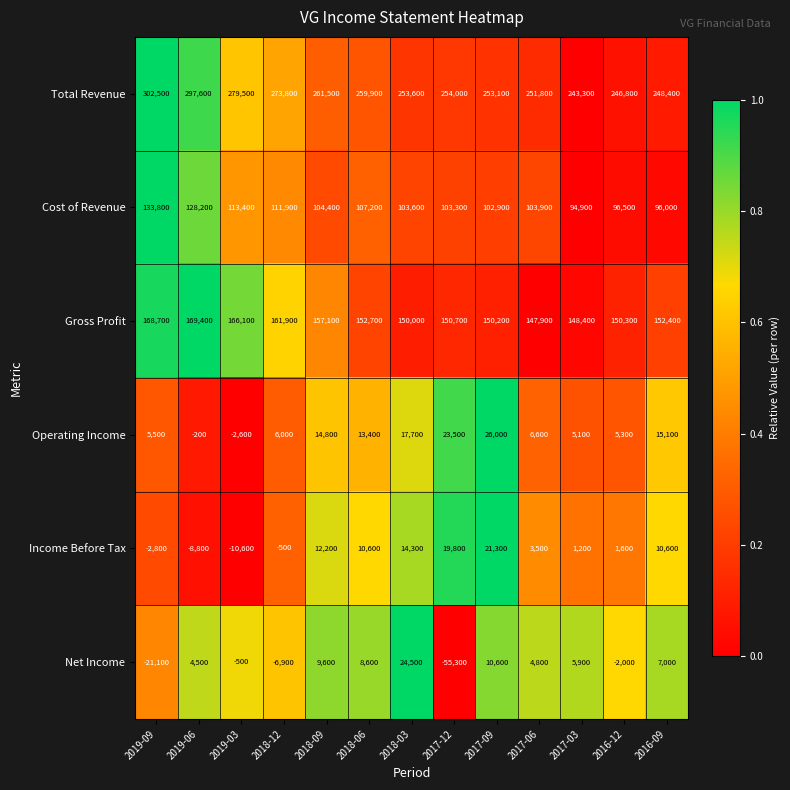

The Gross Profit series shows 262016 at 2017-03. True or false?

False